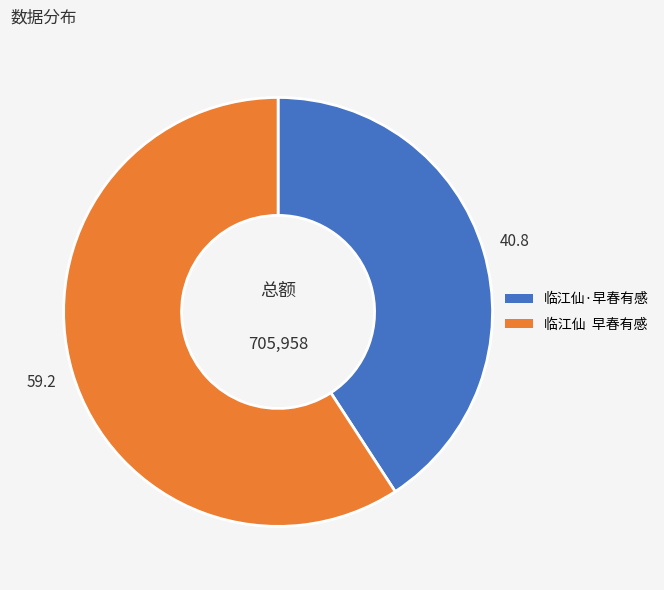

What is the ratio of the value at 临江仙 早春有感 to the value at 临江仙·早春有感?

1.5